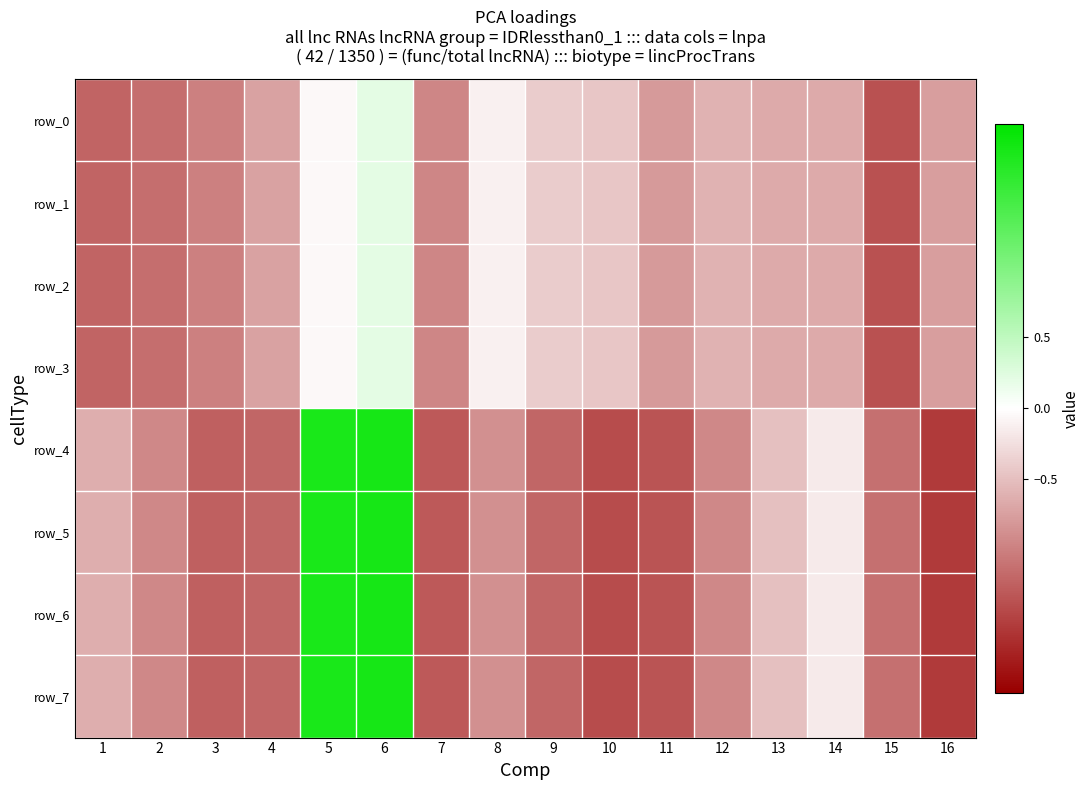

At 3, list the series in order from largest to smallest.

row_0, row_1, row_2, row_3, row_4, row_5, row_6, row_7